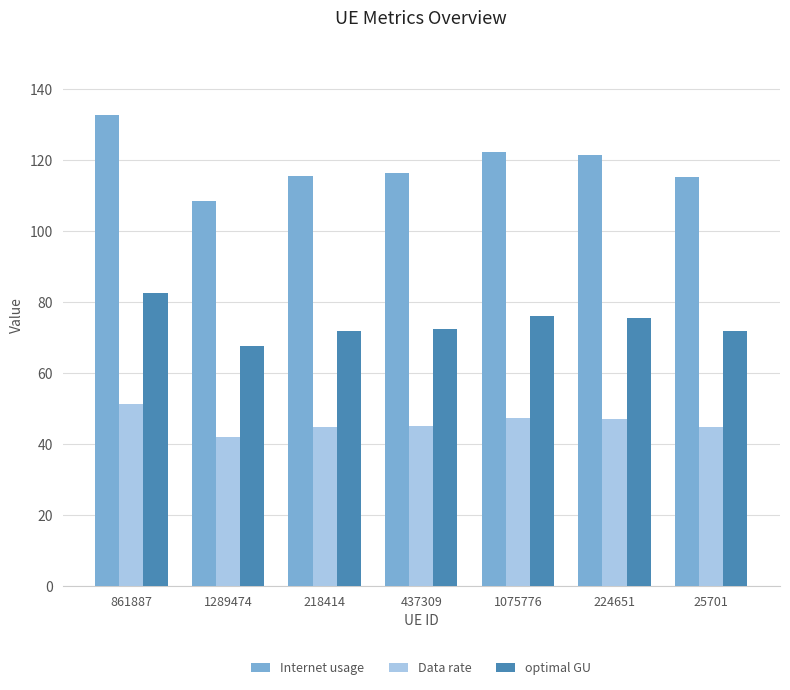

What value does the Data rate series have at 437309?

45.0